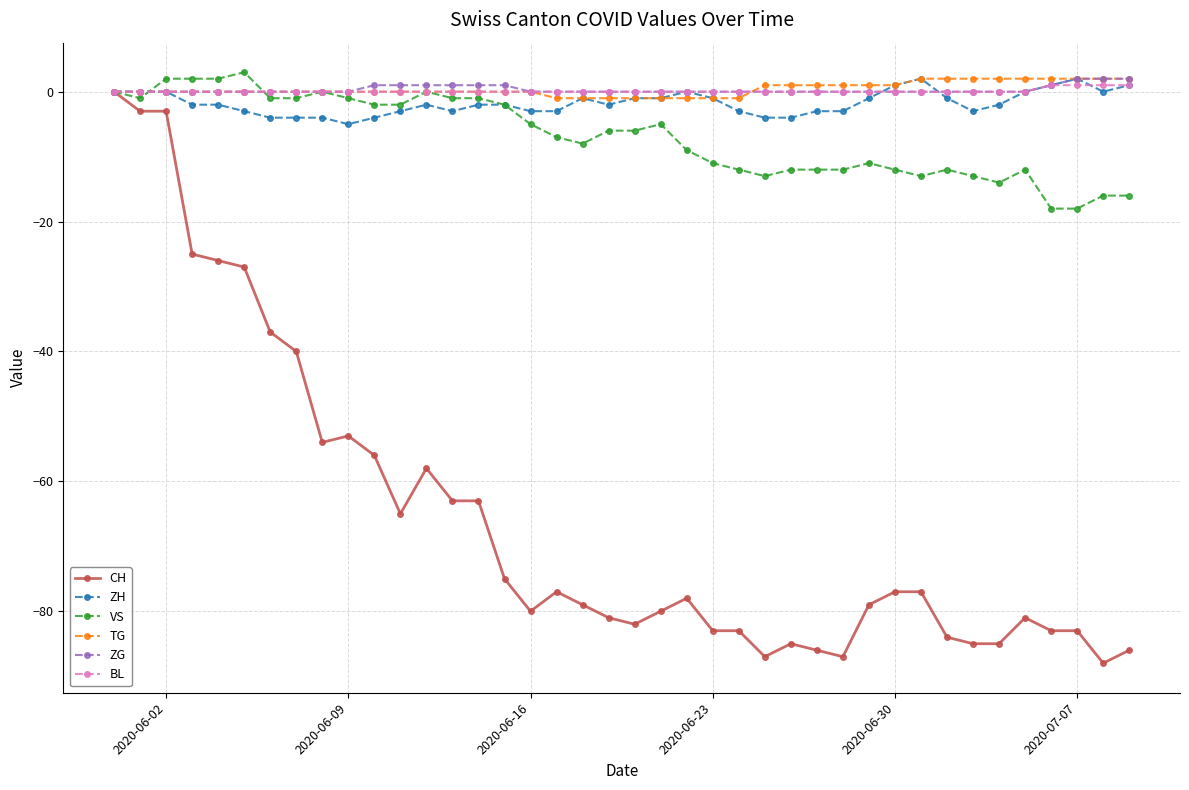

What is the maximum value shown in the chart?

3